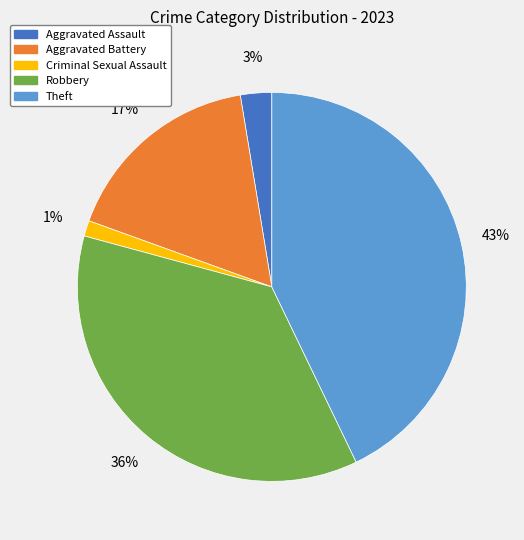

Is the sum of Aggravated Battery and Criminal Sexual Assault greater than half?

No